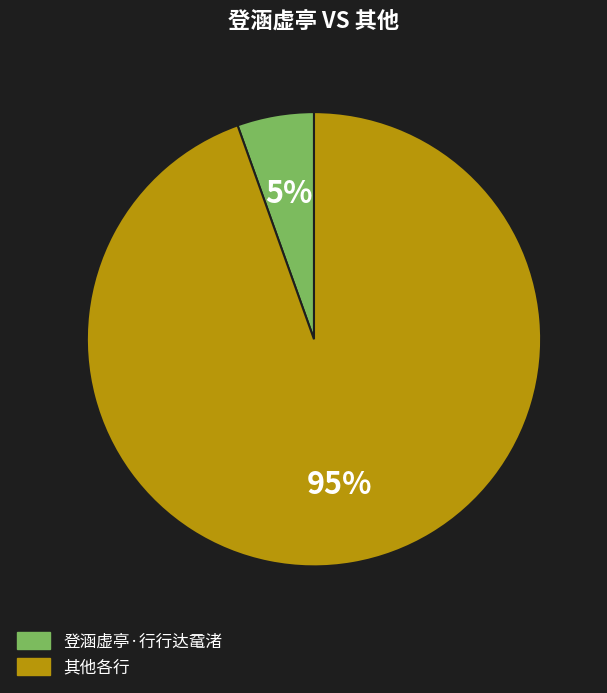

Which category has the biggest portion of the pie?

其他各行